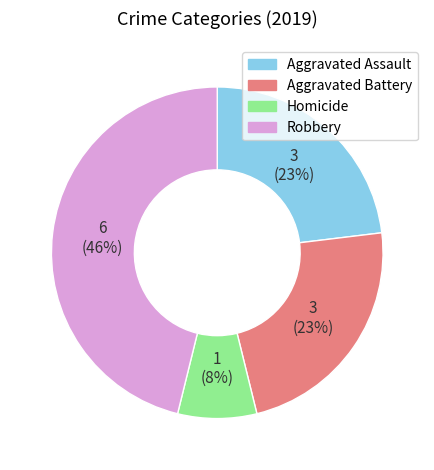

To the nearest percent, what is the average slice percentage?

25%